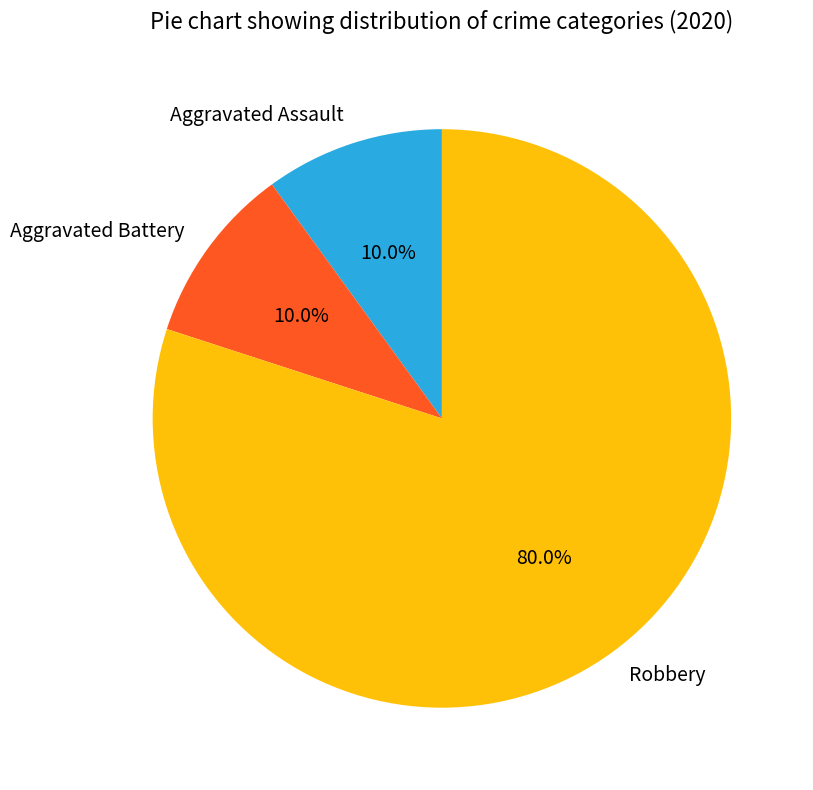

To the nearest percent, what is the average slice percentage?

33%